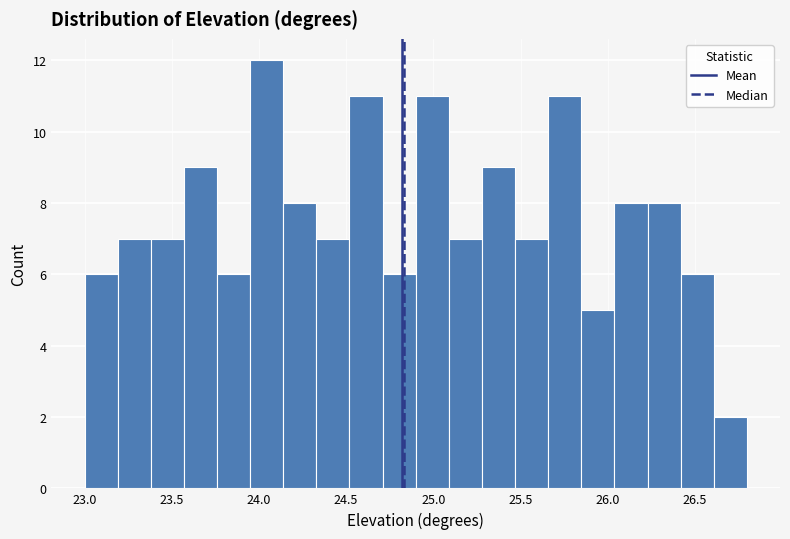

Read against the x-axis, roughly where is the centre of the tallest bar?

24.05